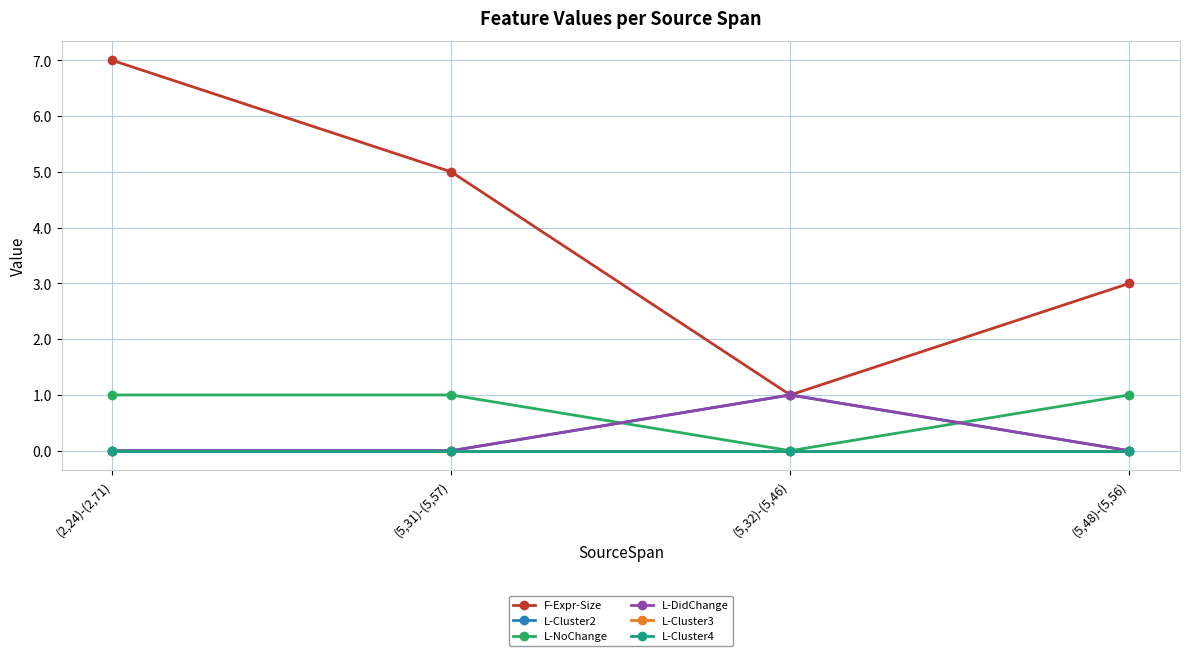

How many categories are shown in the chart?

4